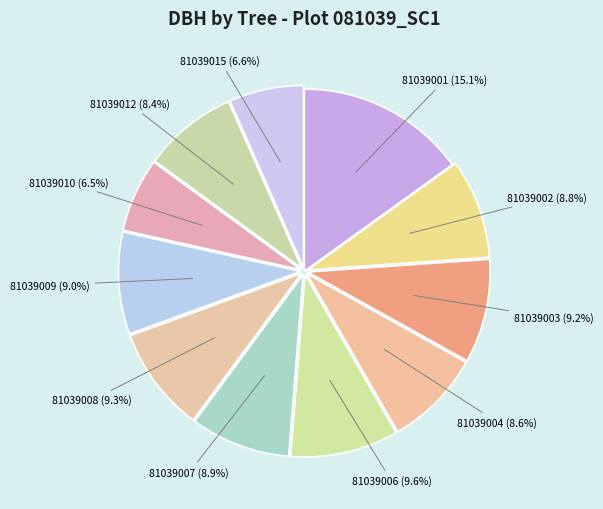

What is the largest slice in the pie chart?

81039001